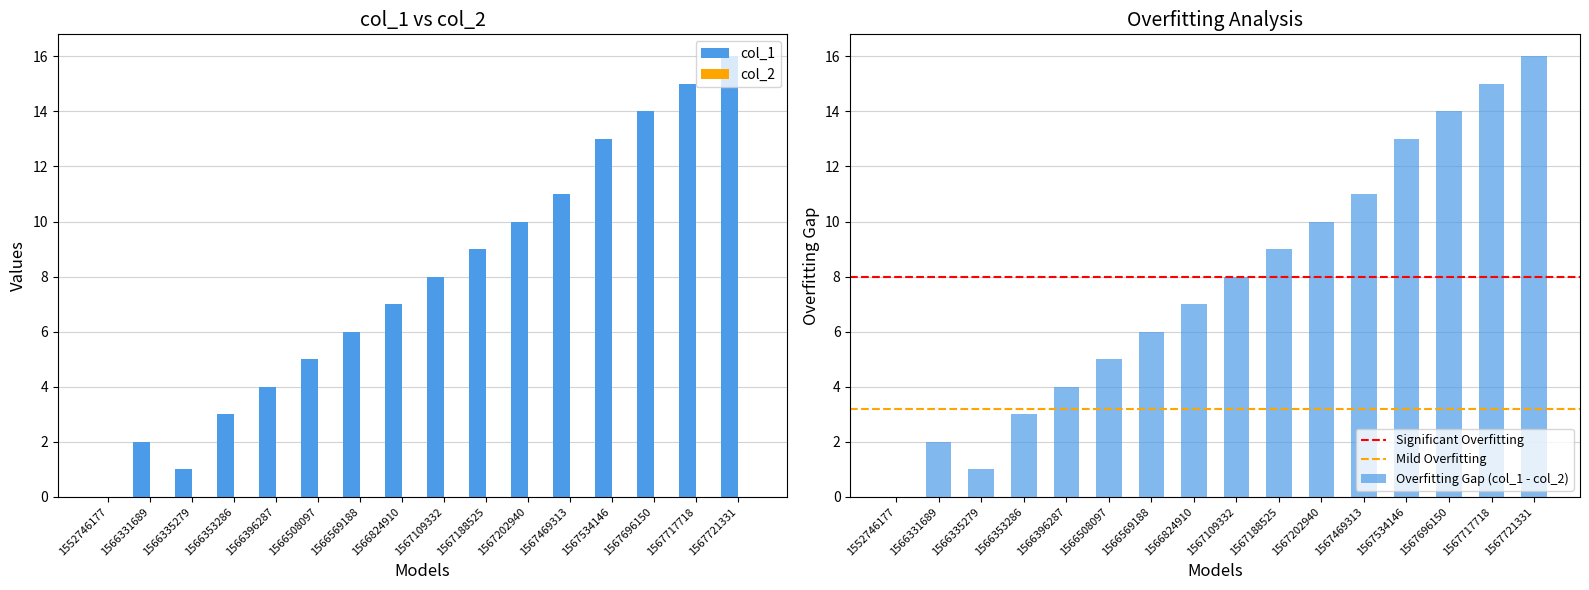

Count the number of data series in this chart.

1